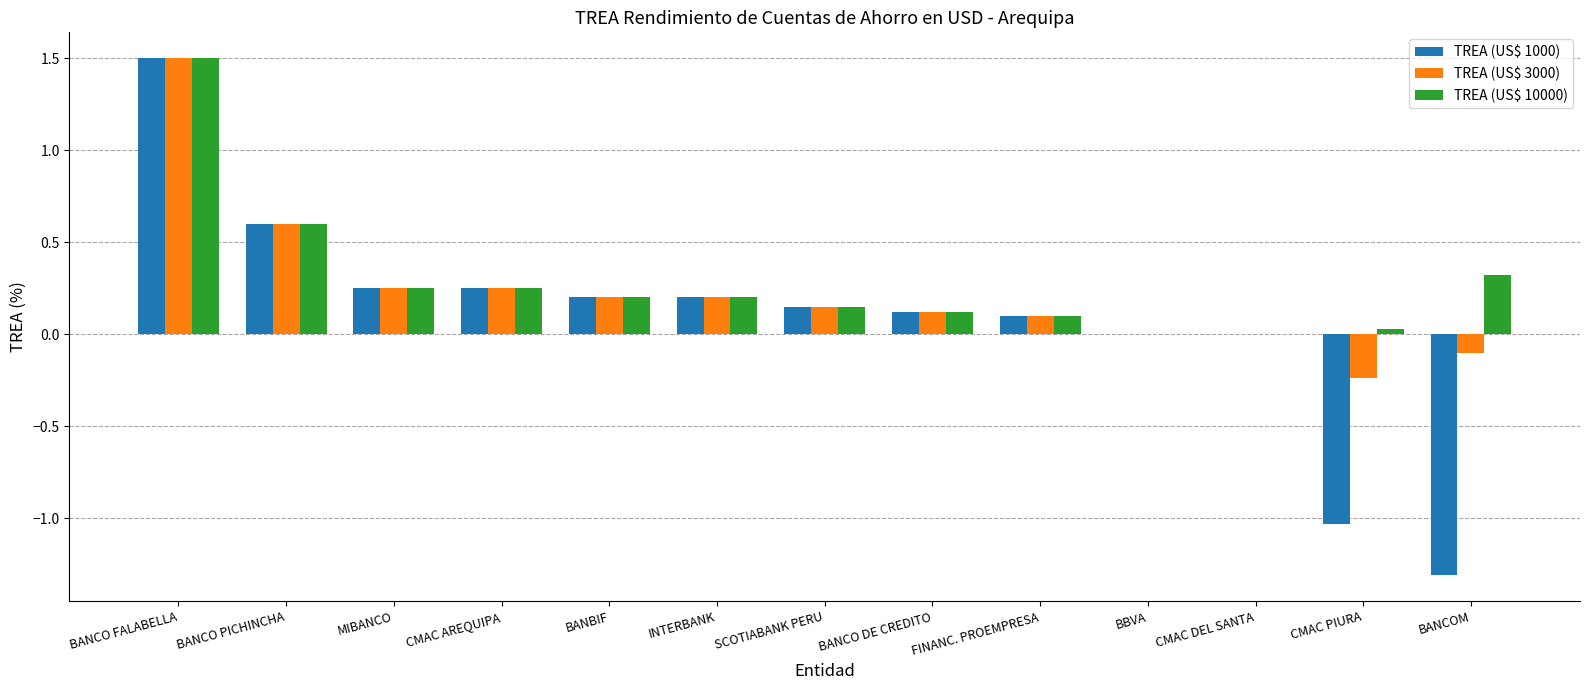

Count the number of data series in this chart.

3